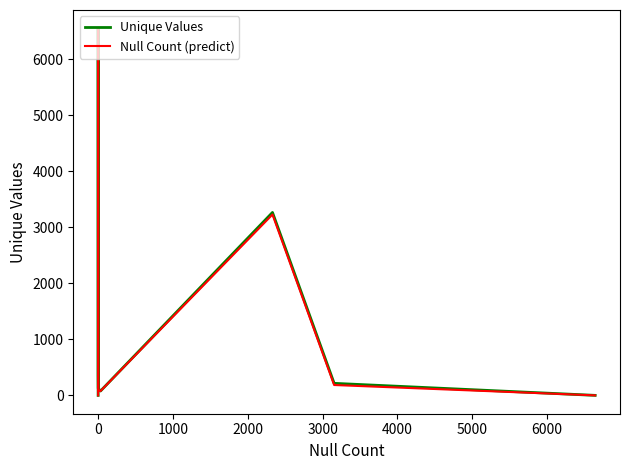

Rank the series by their maximum value, from highest to lowest.

Unique Values, Null Count (predict)